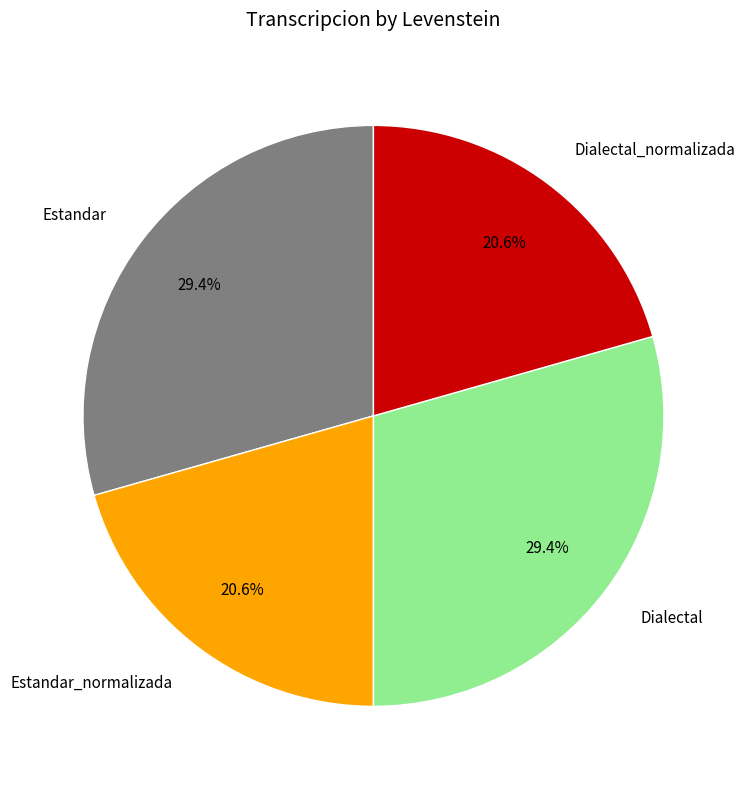

What percentage is the Estandar_normalizada slice, to the nearest percent?

21%